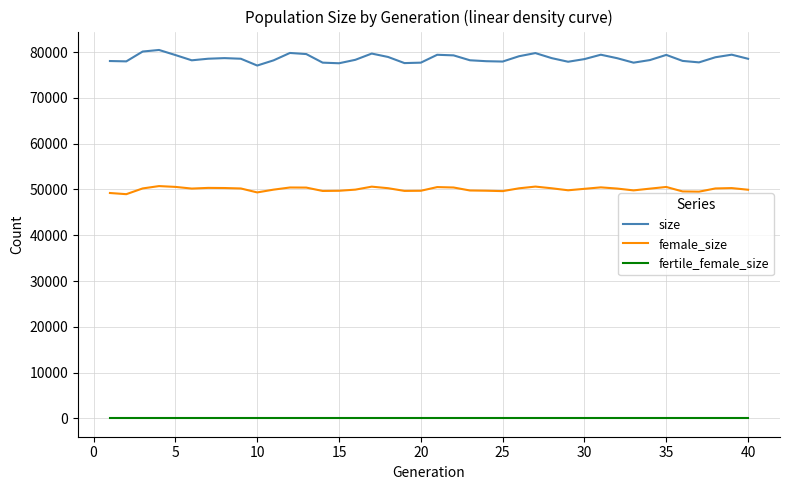

Rank the series by their average value, from lowest to highest.

fertile_female_size, female_size, size